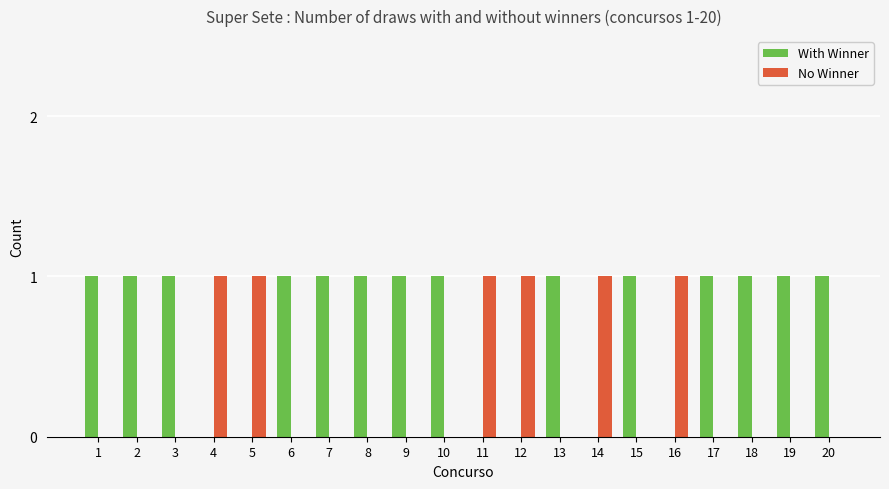

What is the sum of all No Winner values?

6